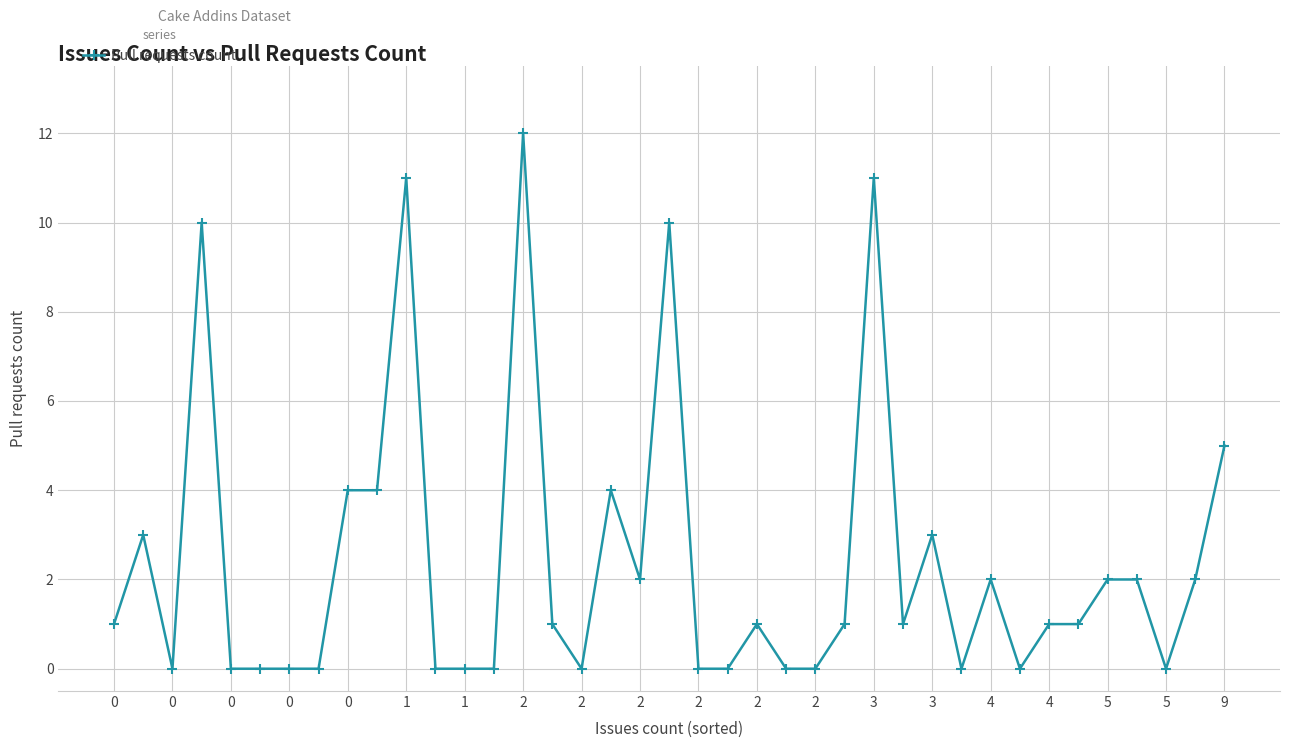

True or false: there are more than 2 points higher than both neighbors.

True